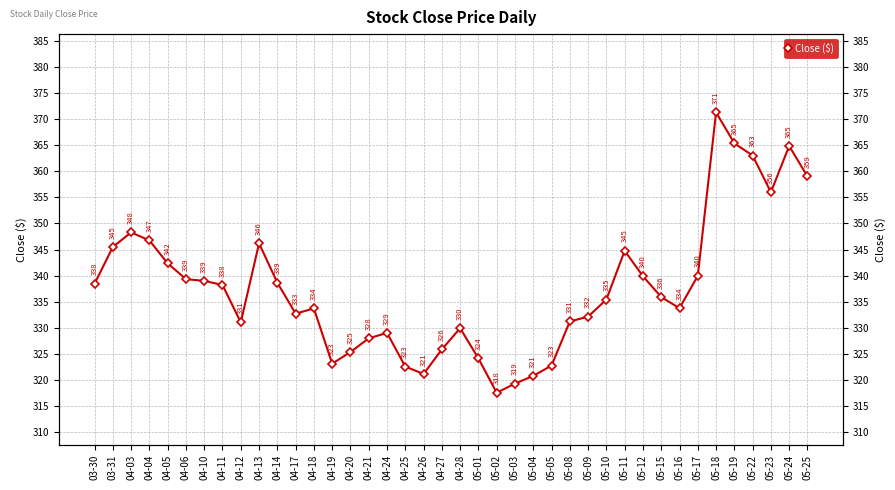

The chart shows a value of 148.2 at 05-16. True or false?

False